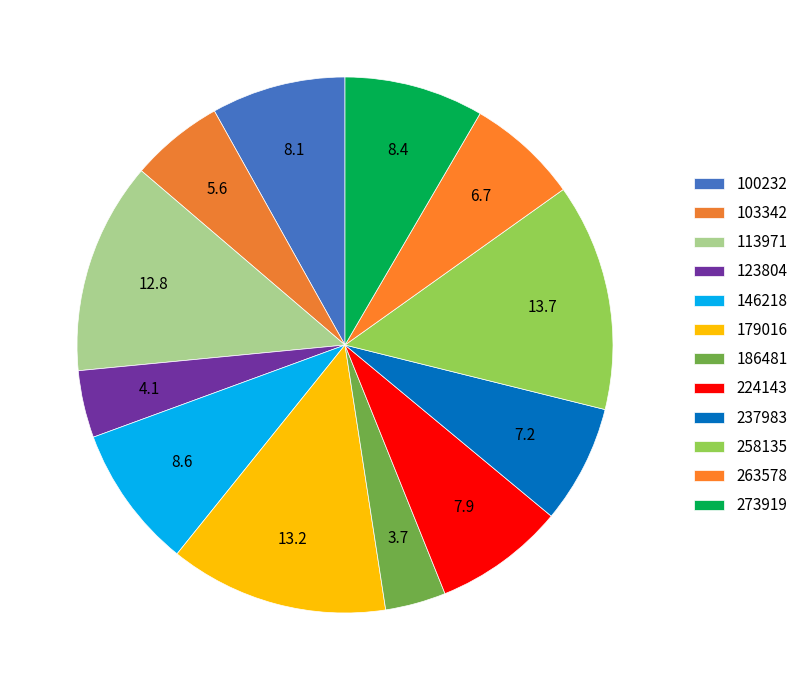

True or false: 100232 accounts for 8% of the total.

True